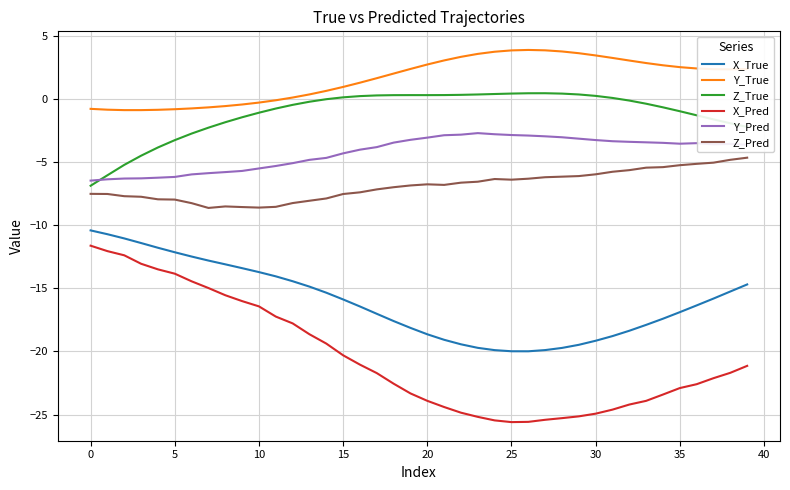

What is the smallest value displayed?

-25.6